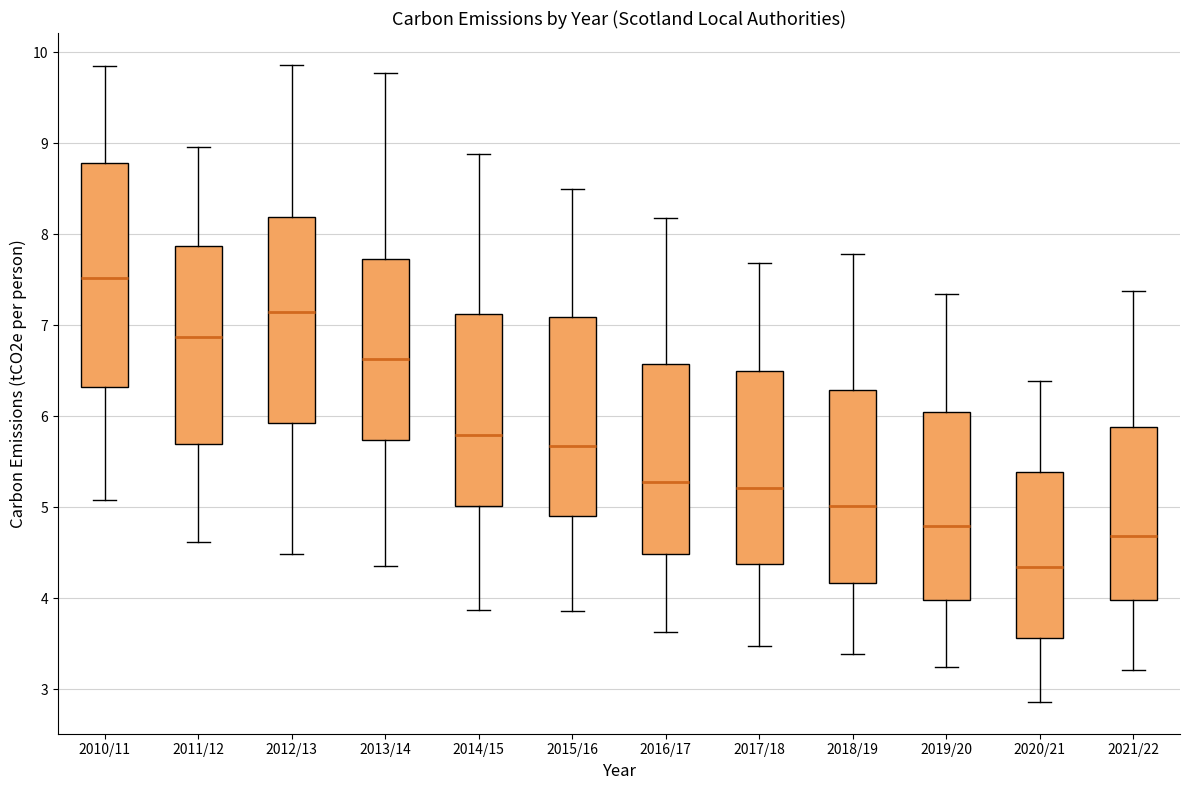

Reading left to right, read every box against the y-axis: the position of its median line, the range the box covers, and the ends of its whiskers. The values are not printed on the chart, so give them approximately, as read against the axis.

2010/11: median 7.5, box 6.3 to 8.8, whiskers 5.1 to 9.8
2011/12: median 6.9, box 5.7 to 7.9, whiskers 4.6 to 9.0
2012/13: median 7.1, box 5.9 to 8.2, whiskers 4.5 to 9.9
2013/14: median 6.6, box 5.7 to 7.7, whiskers 4.4 to 9.8
2014/15: median 5.8, box 5.0 to 7.1, whiskers 3.9 to 8.9
2015/16: median 5.7, box 4.9 to 7.1, whiskers 3.9 to 8.5
2016/17: median 5.3, box 4.5 to 6.6, whiskers 3.6 to 8.2
2017/18: median 5.2, box 4.4 to 6.5, whiskers 3.5 to 7.7
2018/19: median 5.0, box 4.2 to 6.3, whiskers 3.4 to 7.8
2019/20: median 4.8, box 4.0 to 6.0, whiskers 3.2 to 7.3
2020/21: median 4.3, box 3.6 to 5.4, whiskers 2.9 to 6.4
2021/22: median 4.7, box 4.0 to 5.9, whiskers 3.2 to 7.4